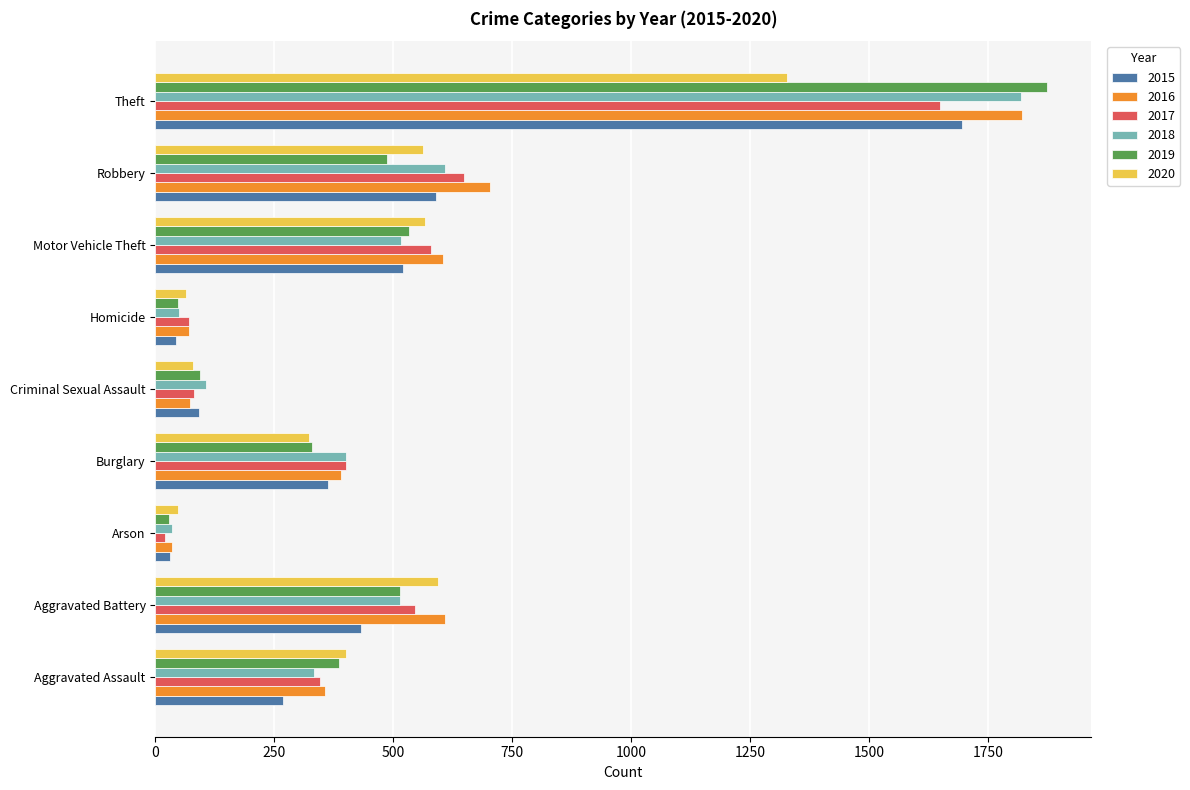

Which label corresponds to the smallest value in the chart?

Arson